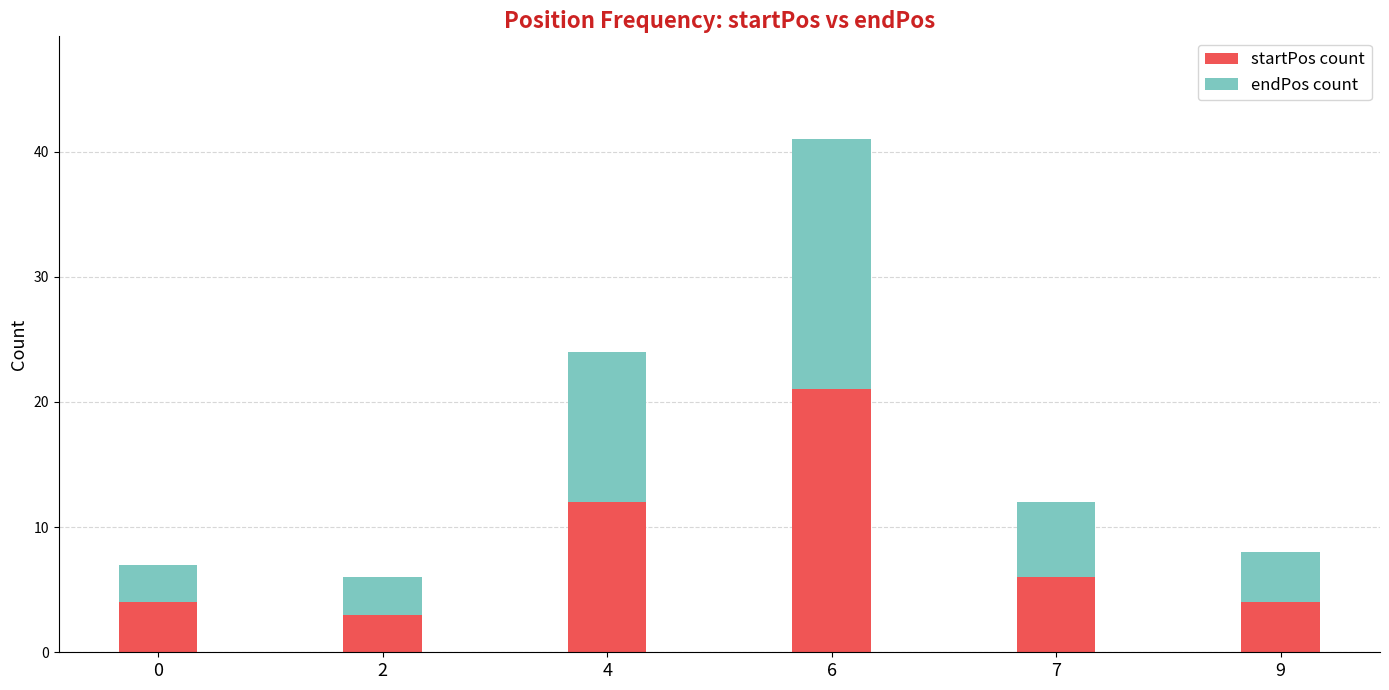

What is the total value across all series at 9?

8